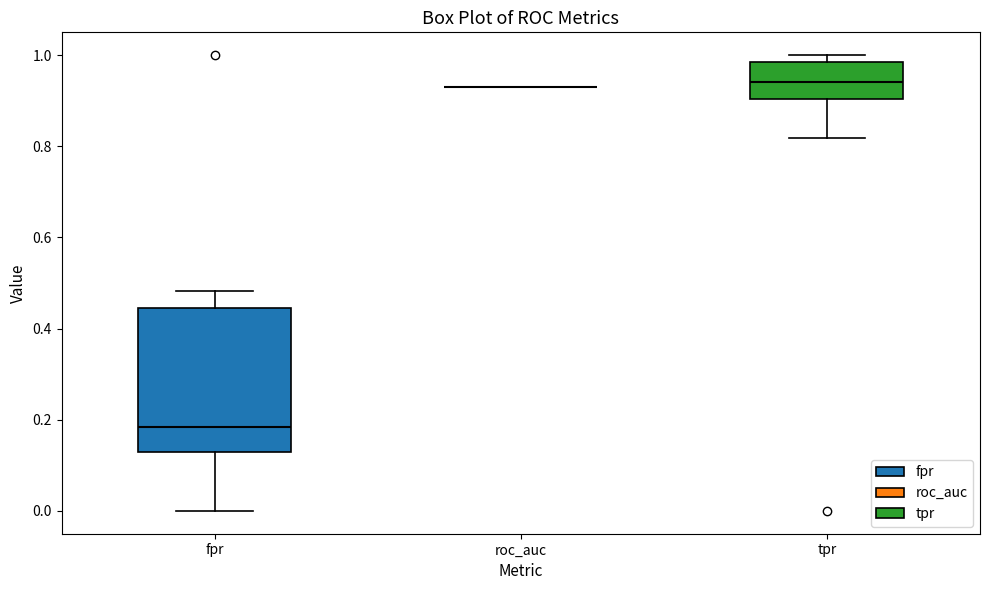

Comparing the boxes themselves (not the whiskers), which one is the tallest?

fpr